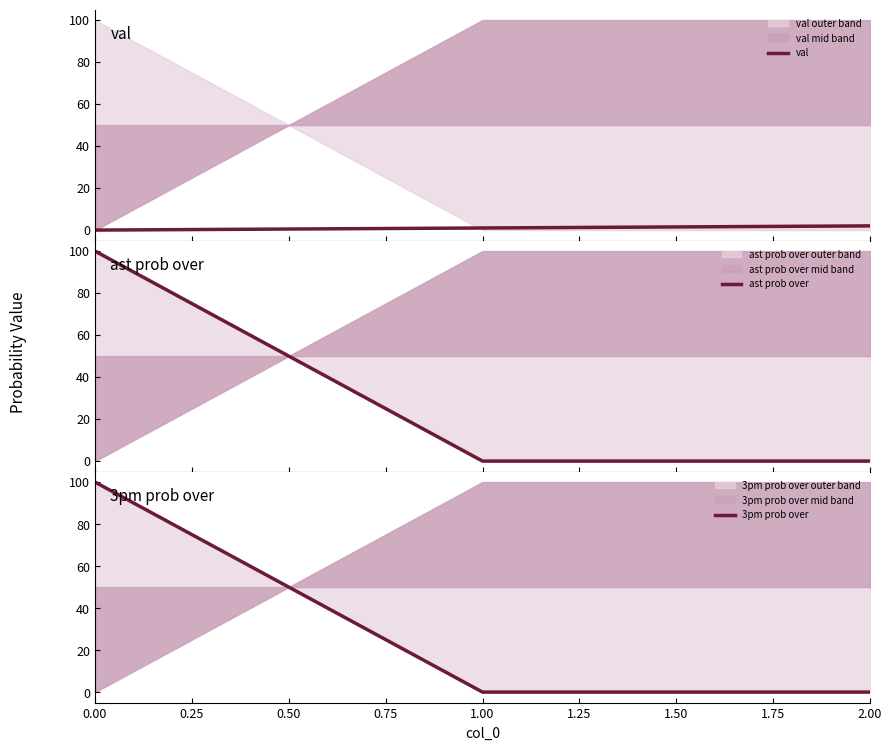

Between 0.00 and 2.00, which series saw the biggest shift?

ast prob over